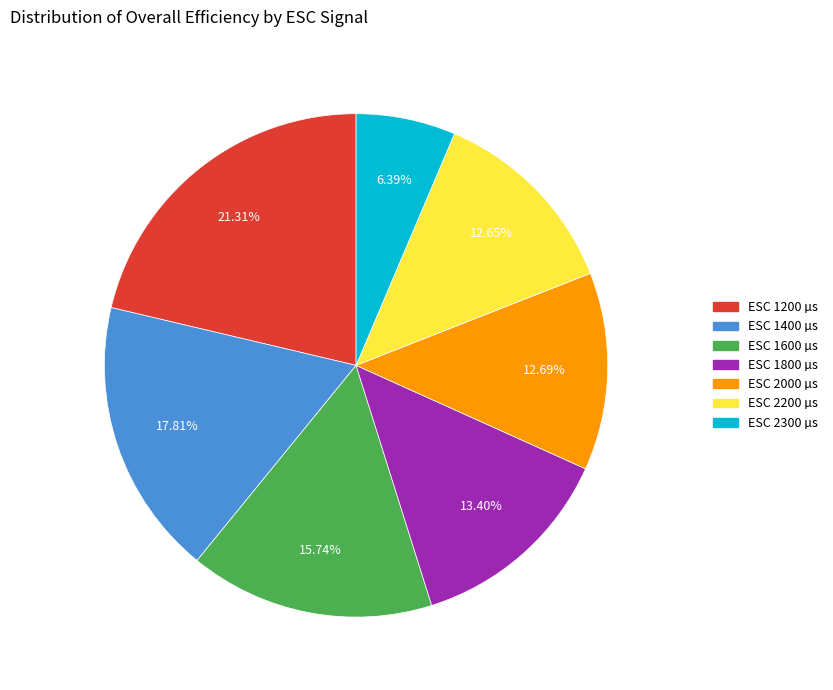

How many segments does this pie chart have?

7